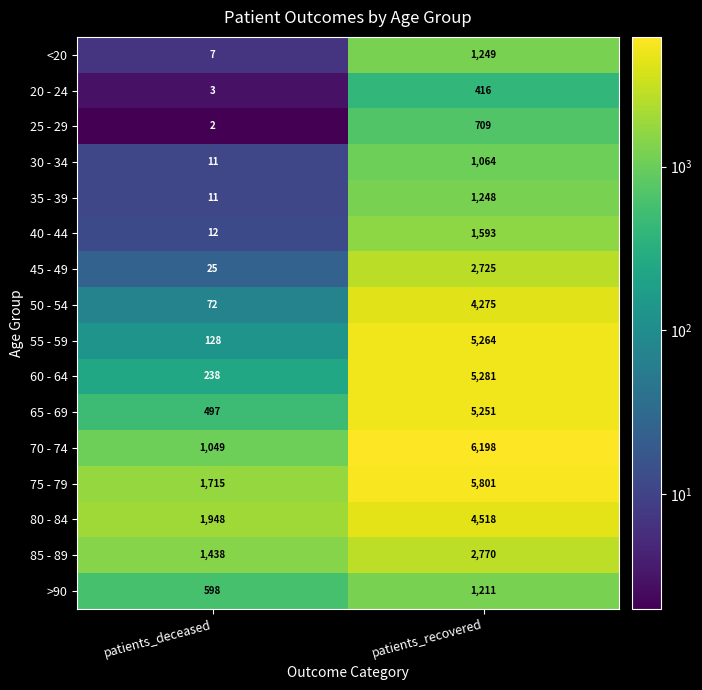

What is the total value across all series at patients_deceased?

7754